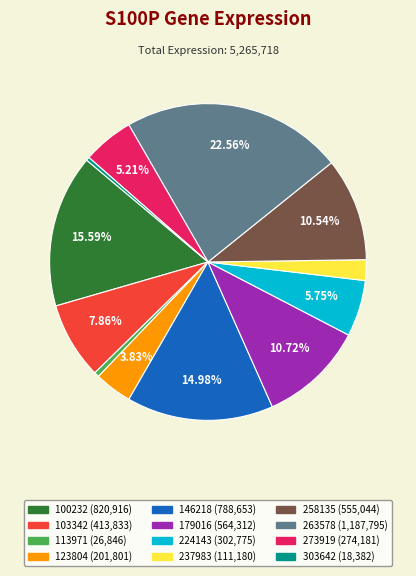

To the nearest percent, what is the difference between the 179016 and 103342 slice percentages?

3%